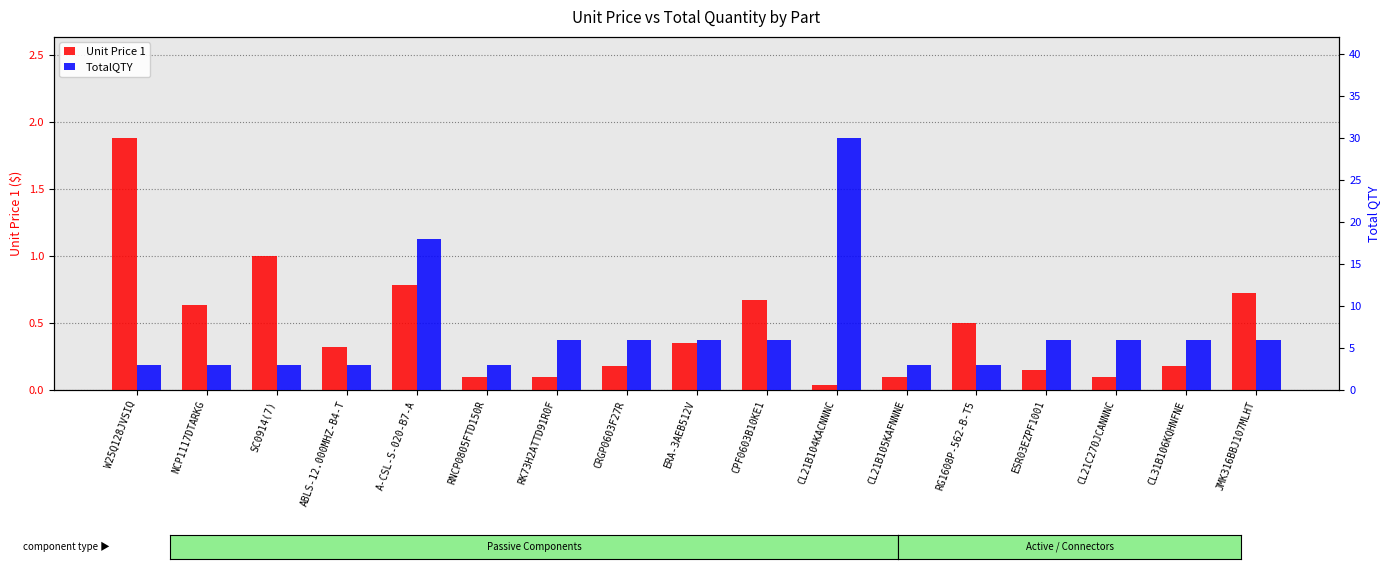

What is the greatest value displayed?

30.0